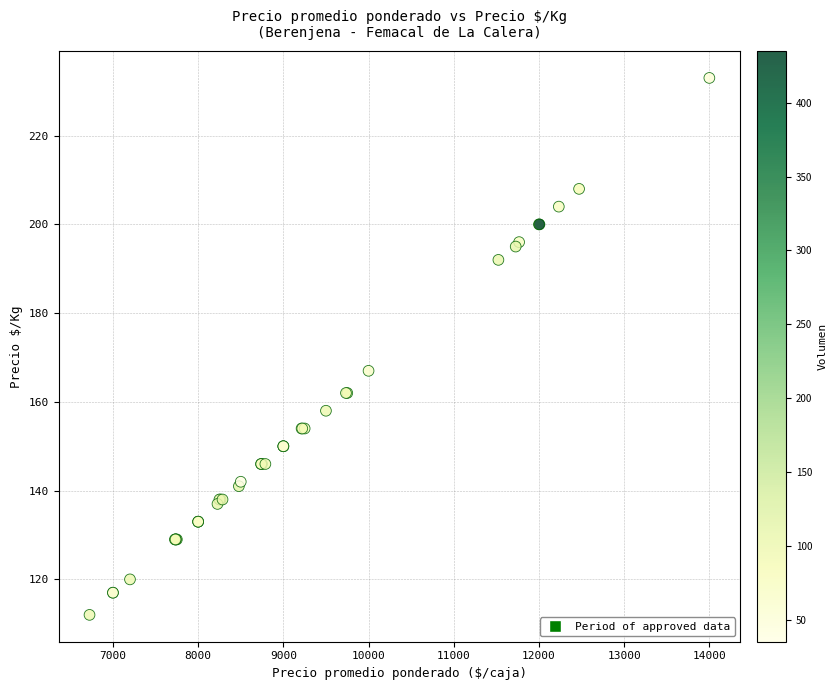

What Y value in the scatter plot is closest to 172?

167